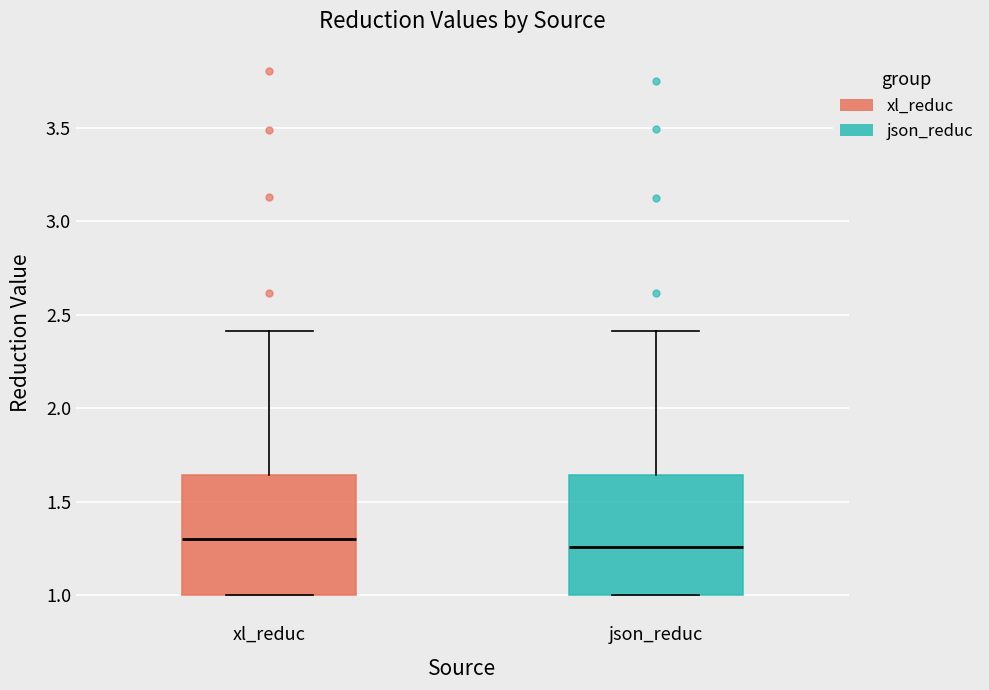

Where is the upper edge of the box for json_reduc on the y-axis? The values are not printed on the chart, so give them approximately, as read against the axis.

1.65